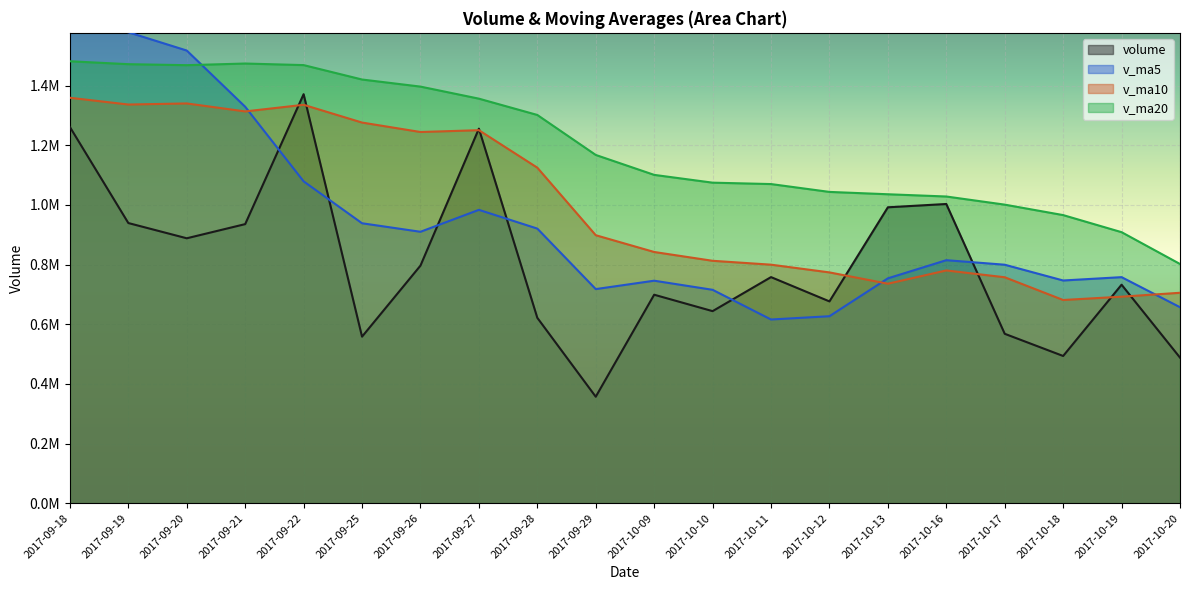

What is the difference between the second highest and minimum values in the v_ma5 series?

963188.3